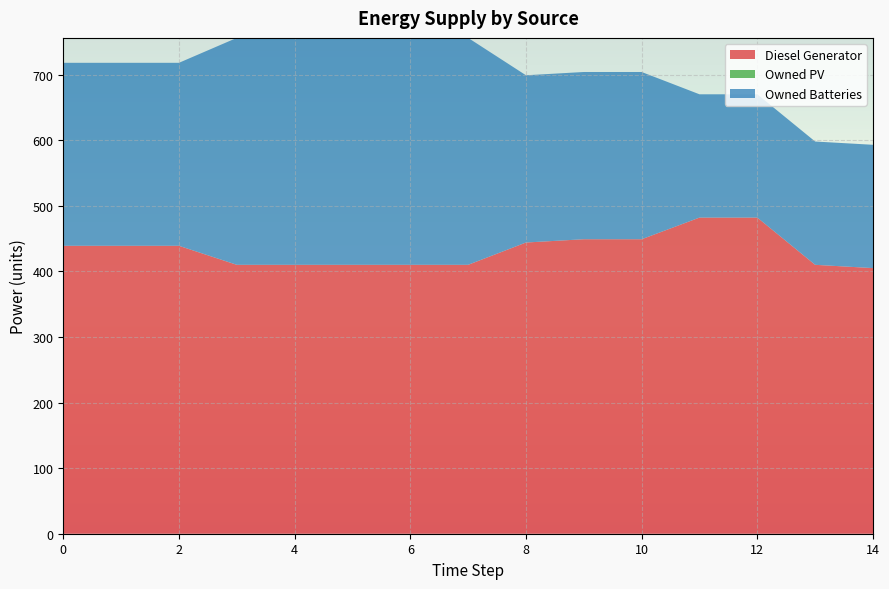

Reading left to right, list all the values displayed in this chart.

Diesel Generator: 439.0	439.0	439.0	410.0	410.0	410.0	410.0	410.0	444.0	449.0	449.0	482.0	482.0	410.0	405.0
Owned PV: 0.0	0.0	0.0	0.0	0.0	0.0	0.0	0.0	0.0	0.0	0.0	0.0	0.0	0.0	0.0
Owned Batteries: 279.0	279.0	279.0	346.0	346.0	346.0	346.0	346.0	255.0	255.0	255.0	188.0	188.0	188.0	188.0